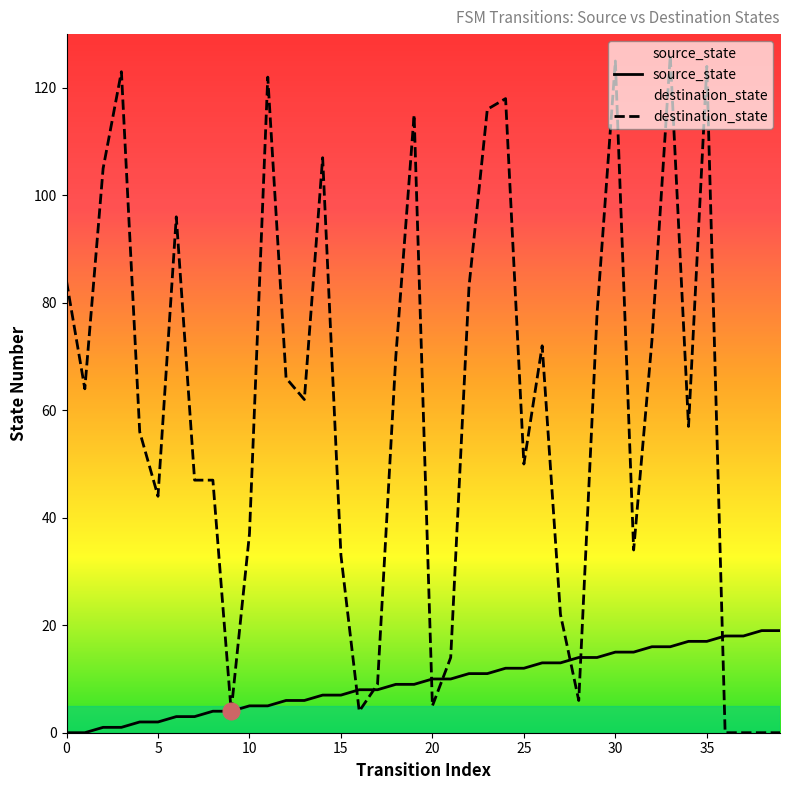

Between which two adjacent categories do source_state and destination_state first intersect?

15 and 16